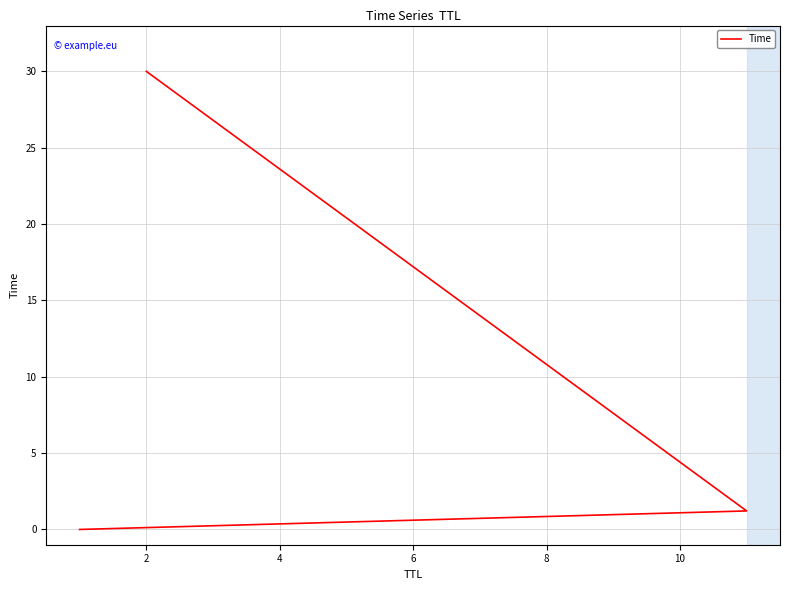

Between 4 and 0, which is larger?

4